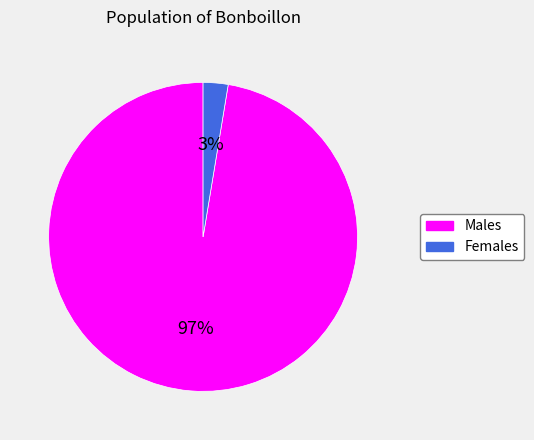

Is there any slice that represents more than half of the pie?

Yes